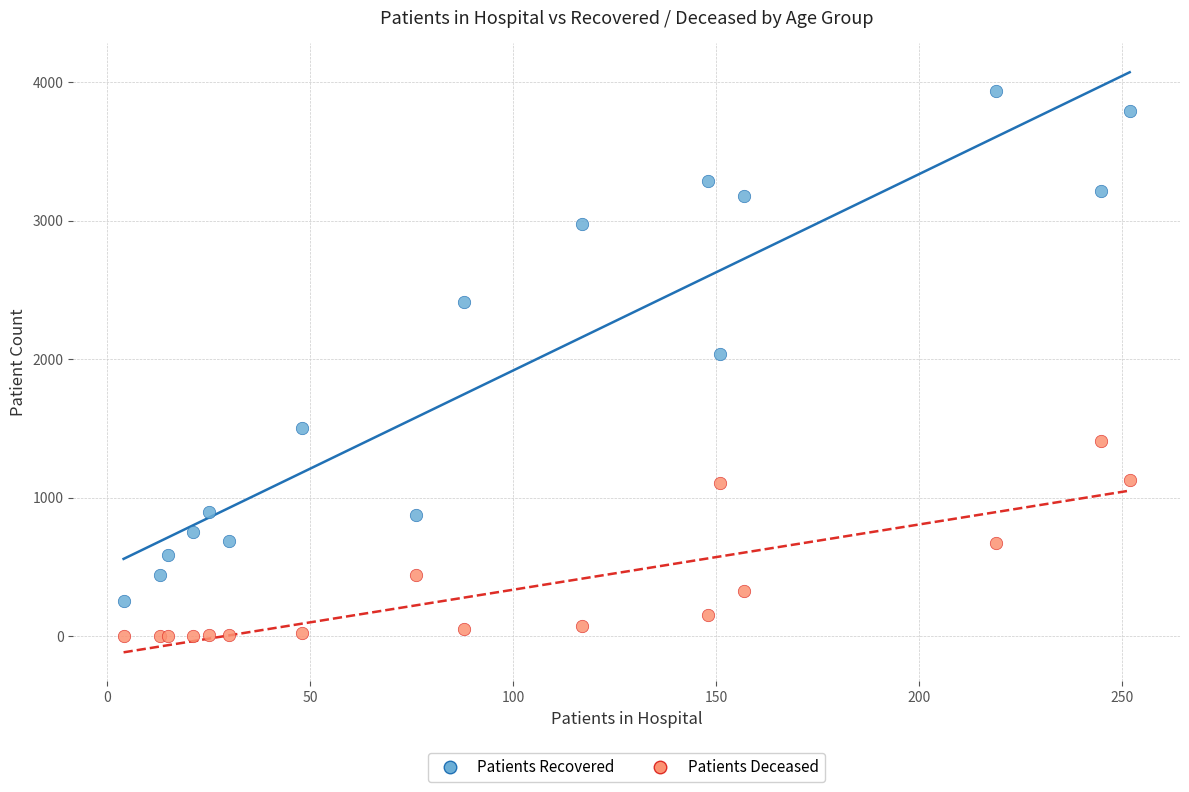

Which series contains the lowest Y value?

Patients Deceased